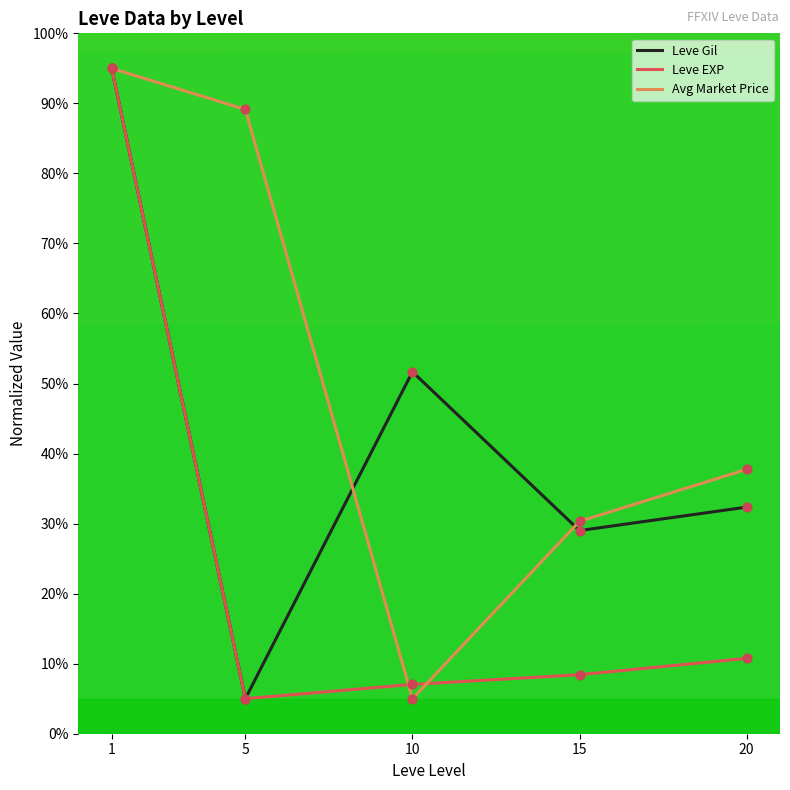

What is the difference between the highest and lowest values at 5?

84.1